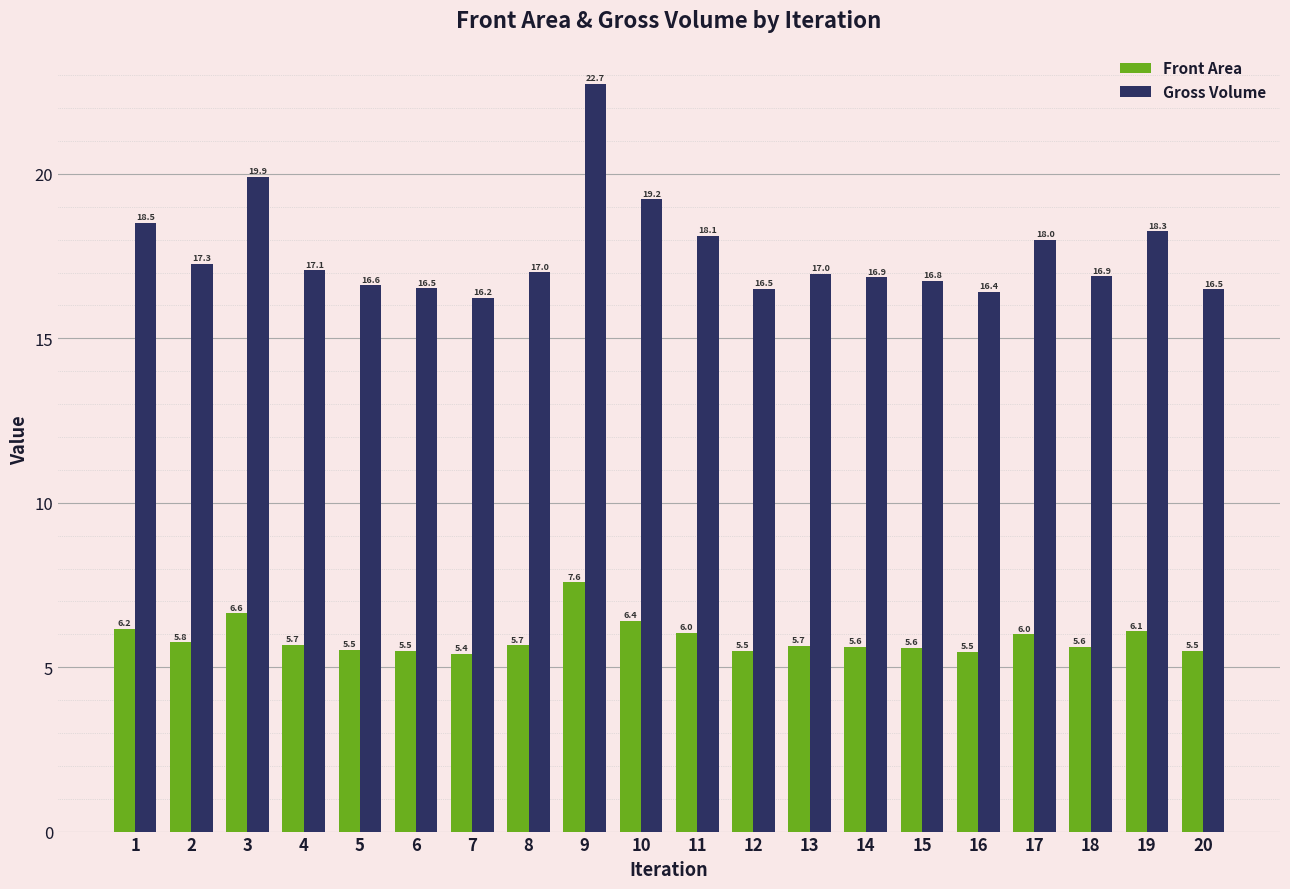

What is the difference between the maximum and minimum values in the Front Area series?

2.2